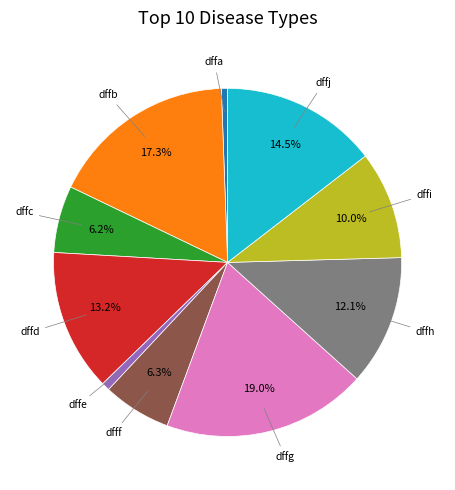

Is there any slice that represents more than half of the pie?

No